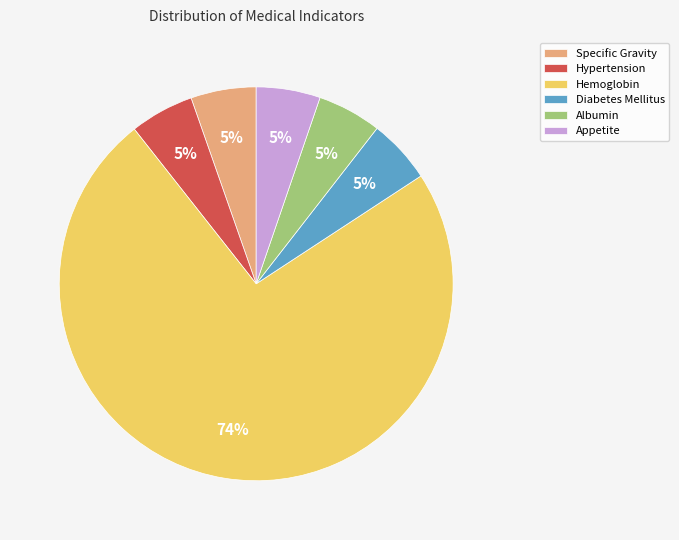

True or false: Hypertension accounts for 1% of the total.

False